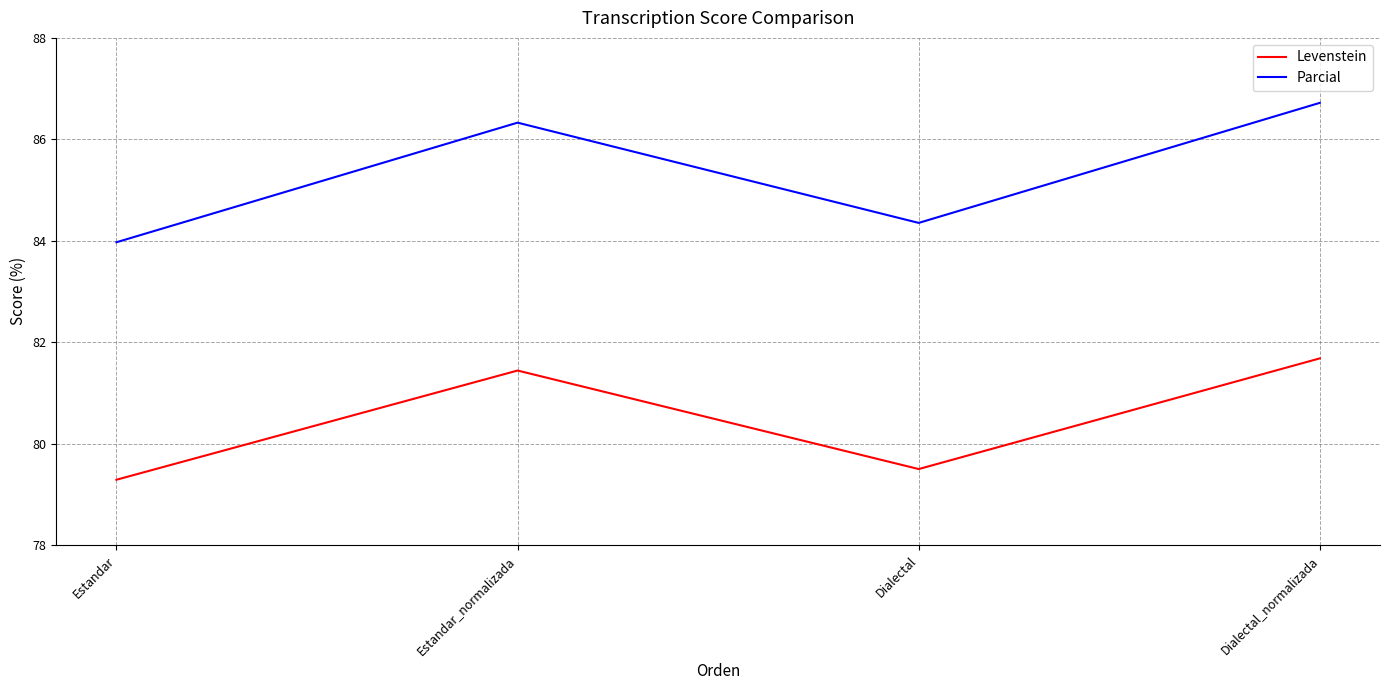

At which category is the sum across all series the highest?

Dialectal_normalizada